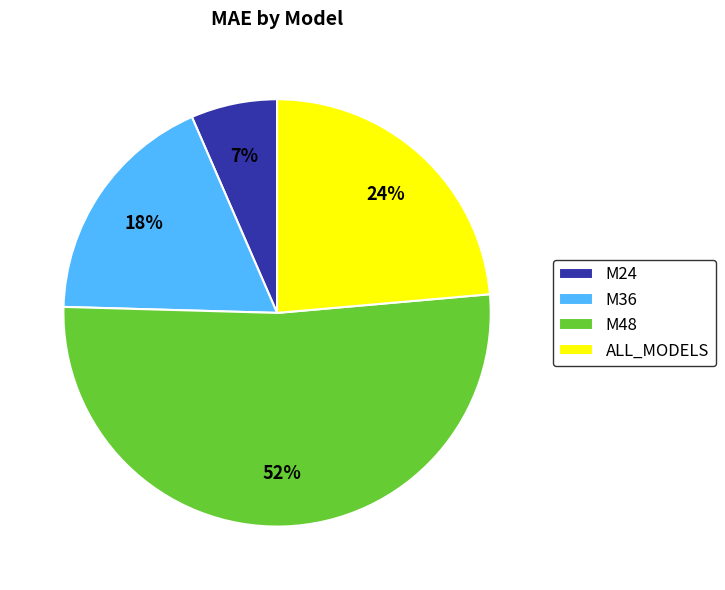

Rank the categories by value from highest to lowest.

M48, ALL_MODELS, M36, M24